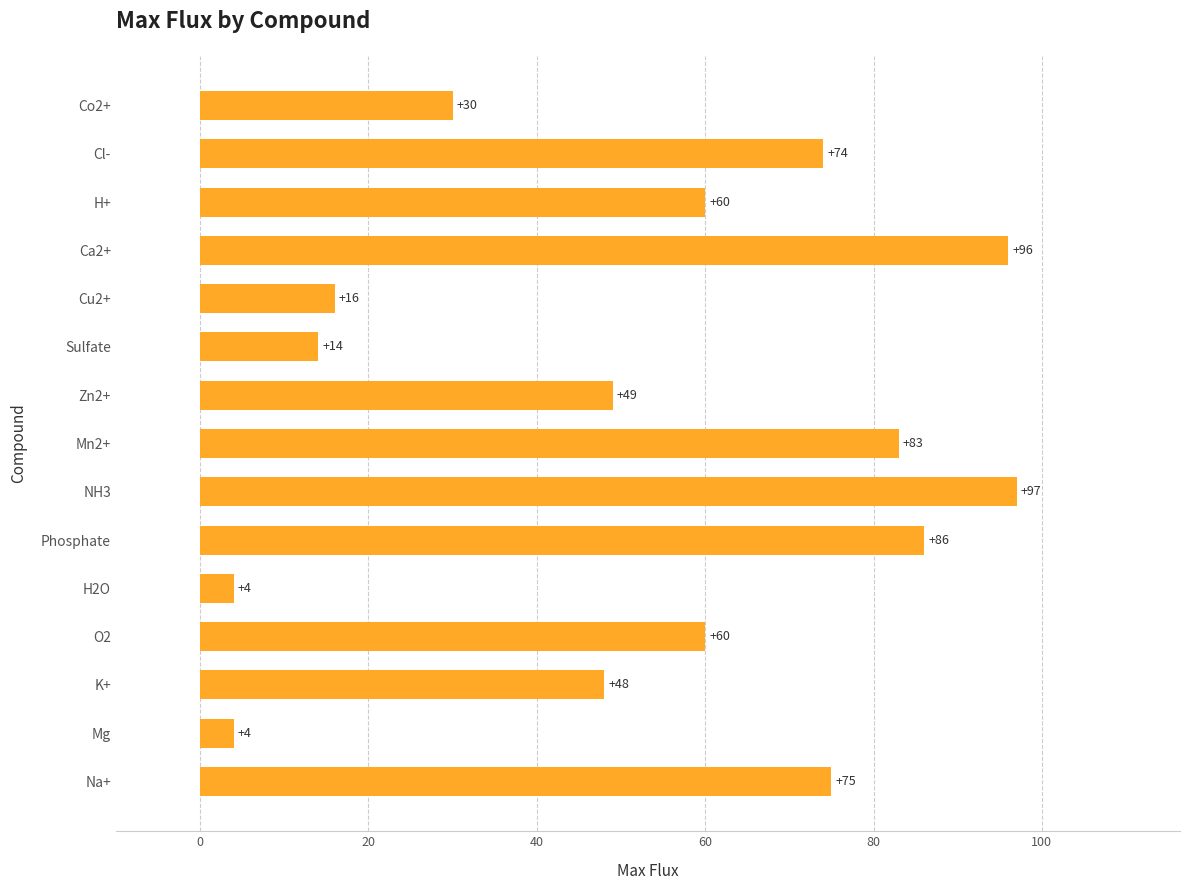

What is the average value?

53